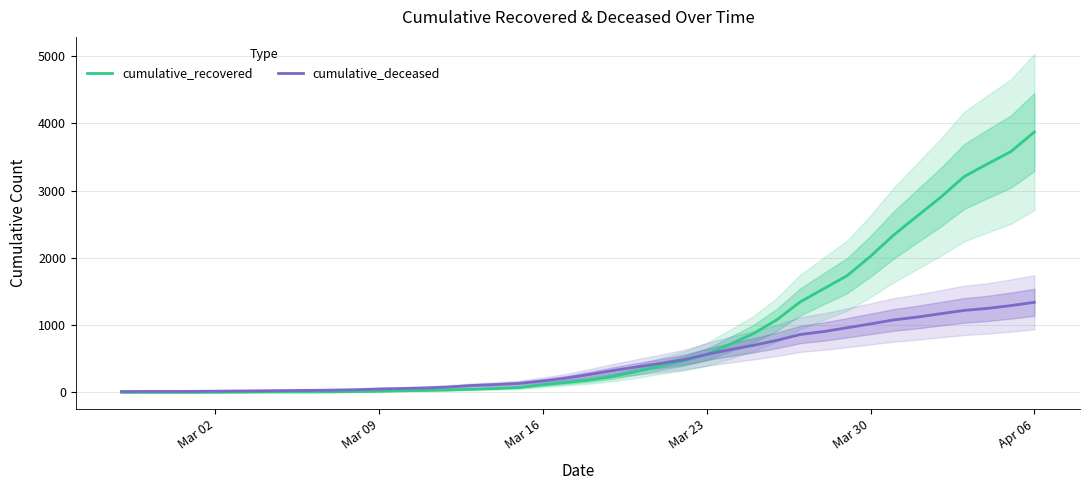

What is the highest value of the cumulative_recovered series?

3870